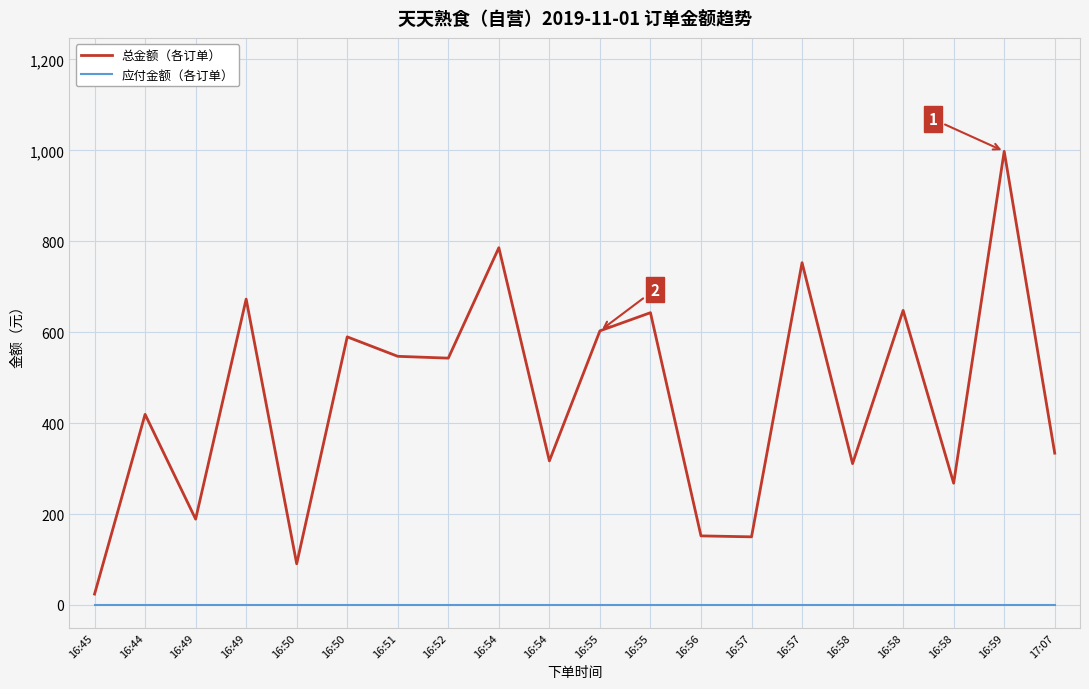

At which category is the sum across all series the highest?

16:59